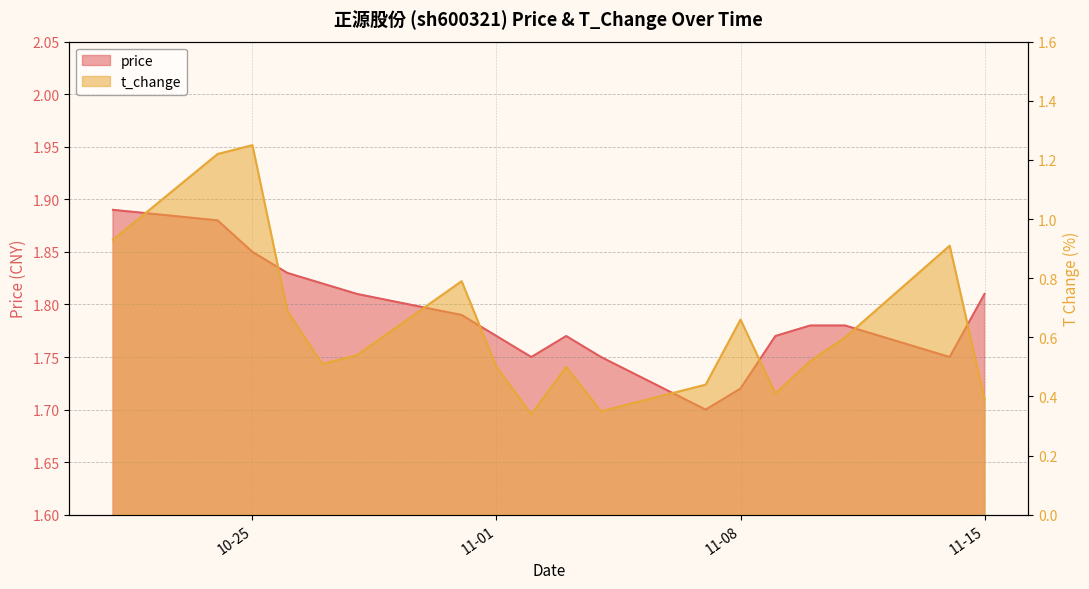

List the series in order of their overall mean, lowest first.

t_change, price